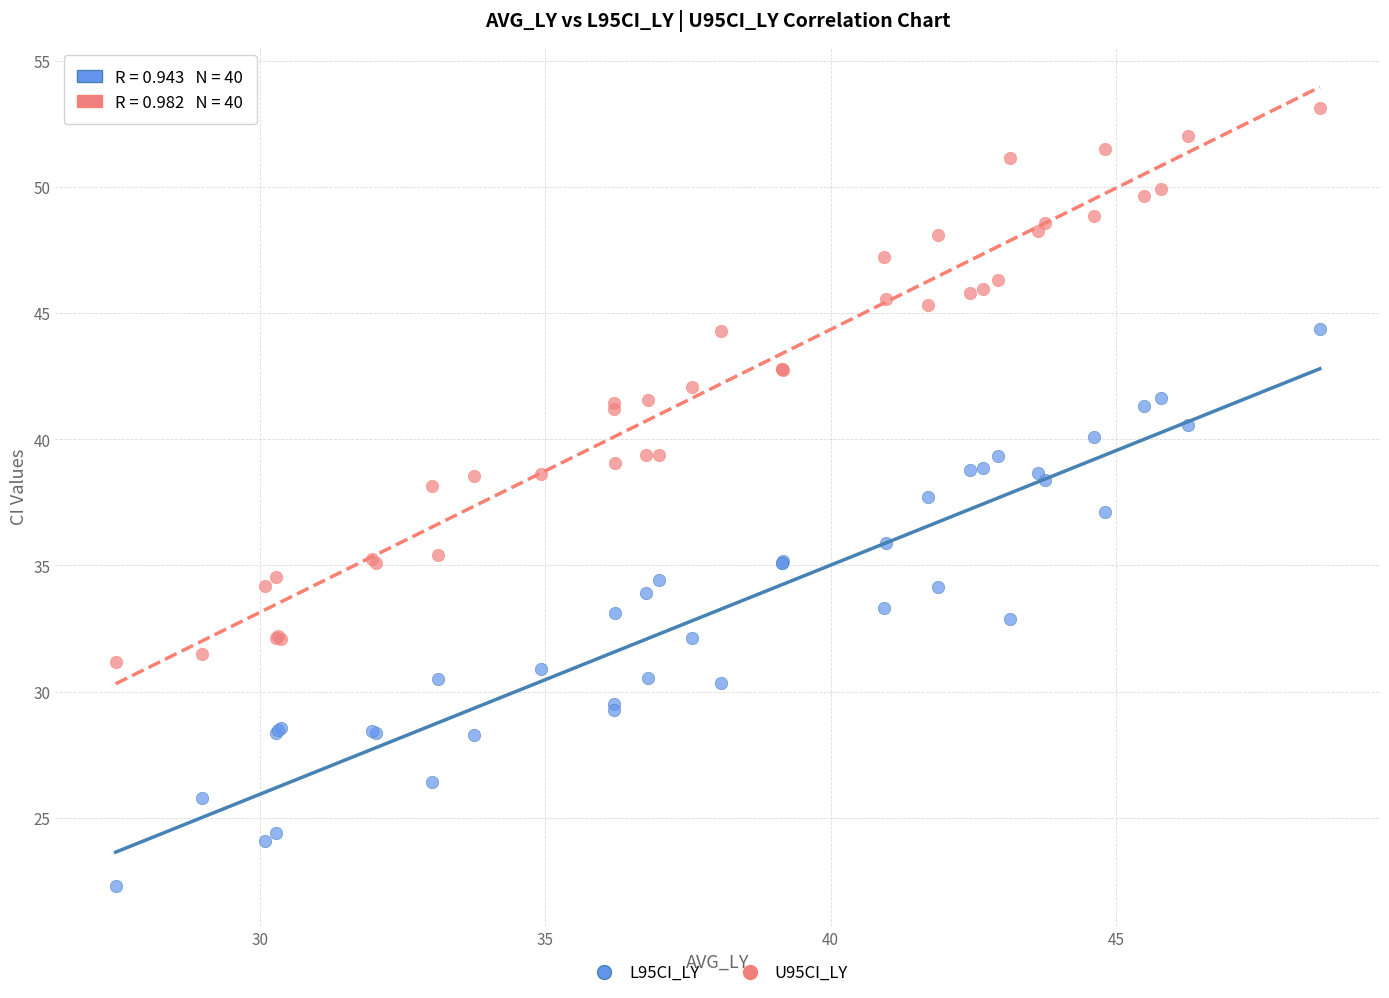

Which series reaches the maximum Y coordinate?

U95CI_LY